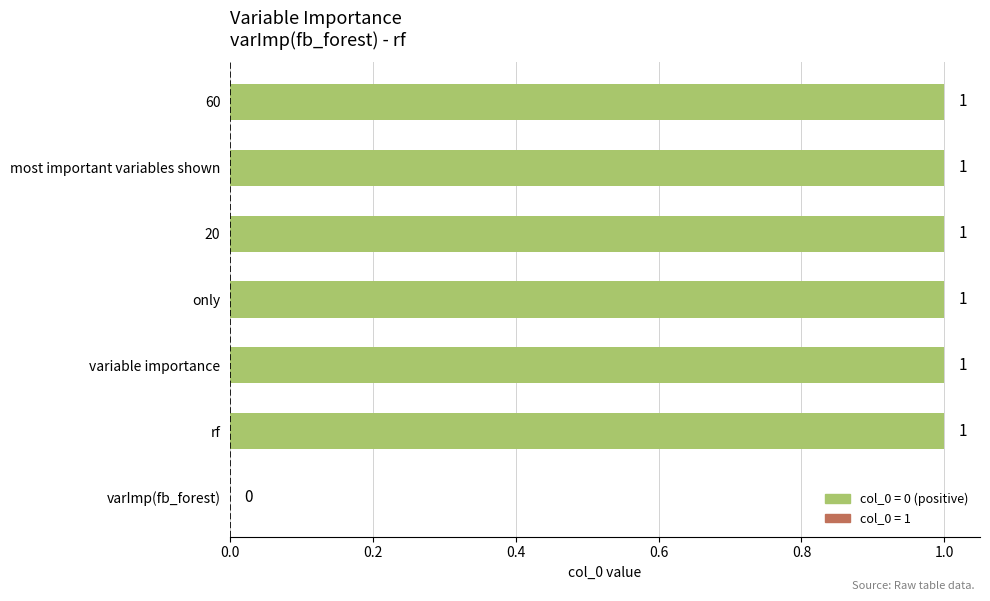

What is the sum of all values?

6